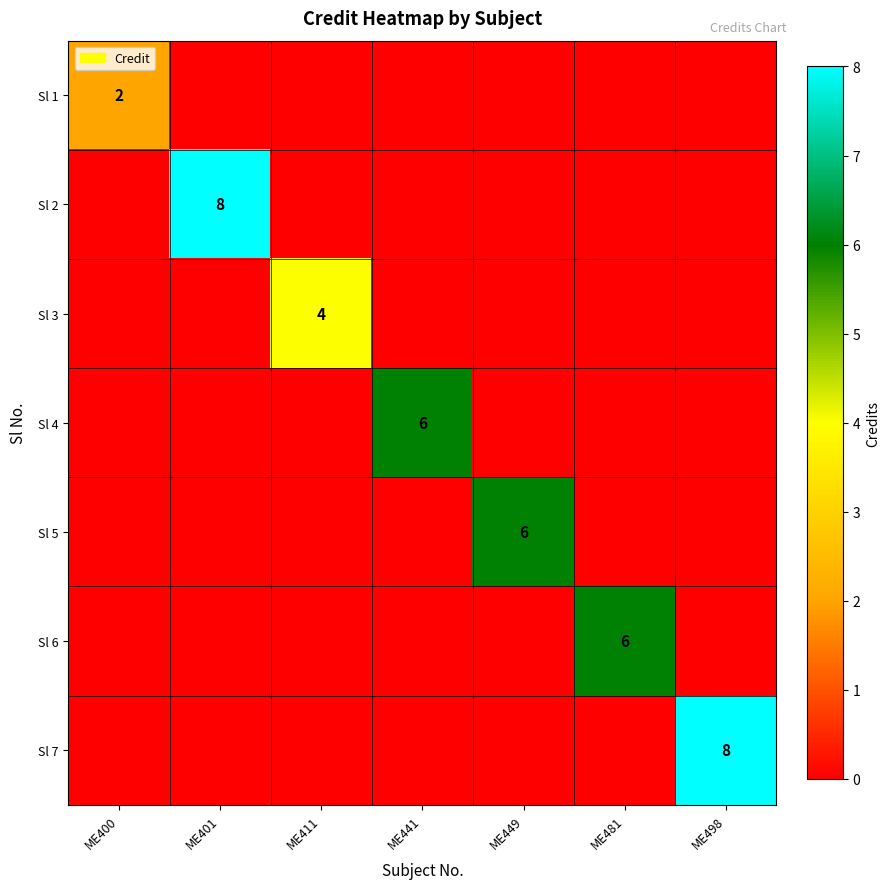

Is it true that Sl 3 equals 1 at ME411?

False